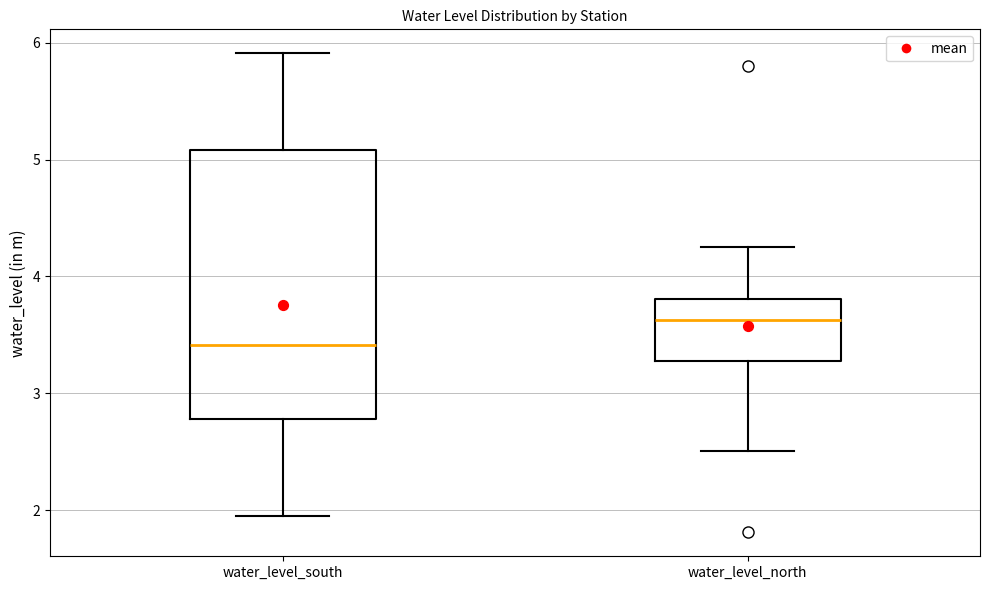

Which box is the tallest, from its lower edge to its upper edge?

water_level_south